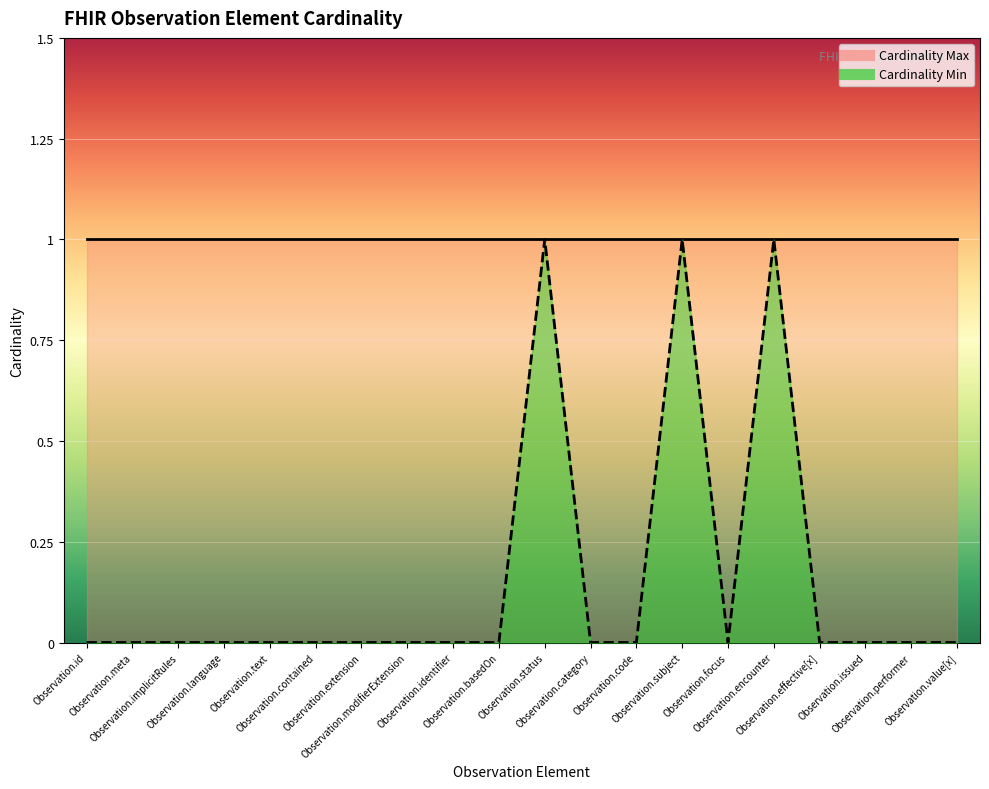

What is the label of the 13th point from the right?

Observation.modifierExtension